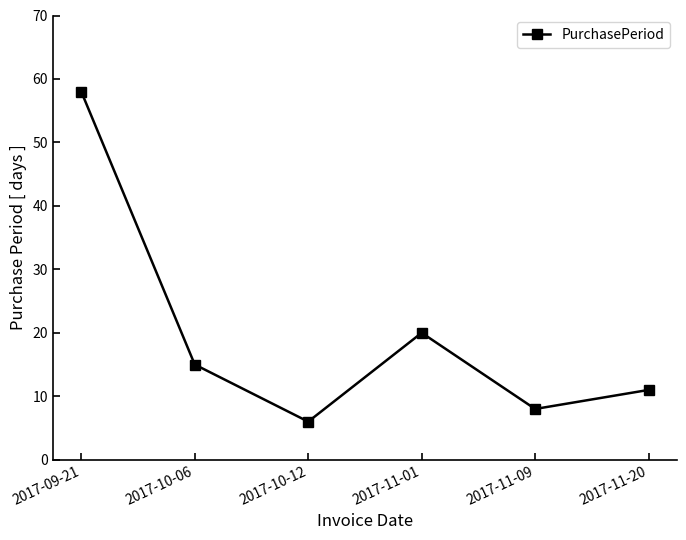

What is the sum of all values?

118